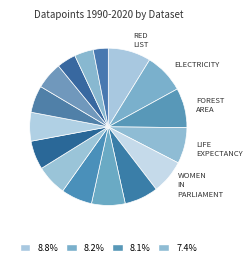

To the nearest percent, what is the average slice percentage?

6%